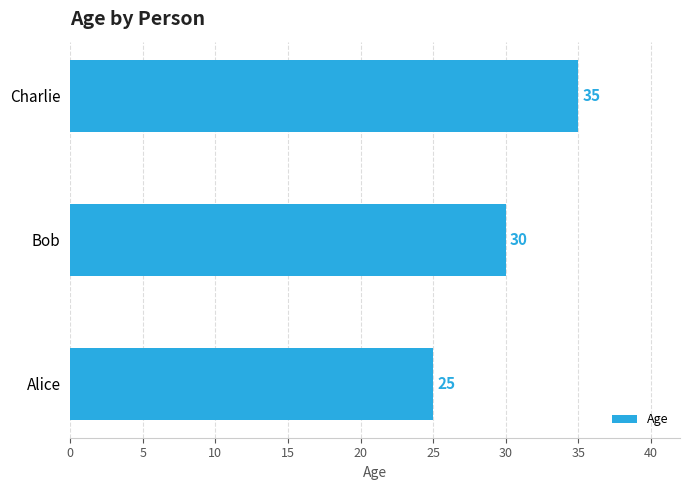

Which has a higher value, Bob or Charlie?

Charlie